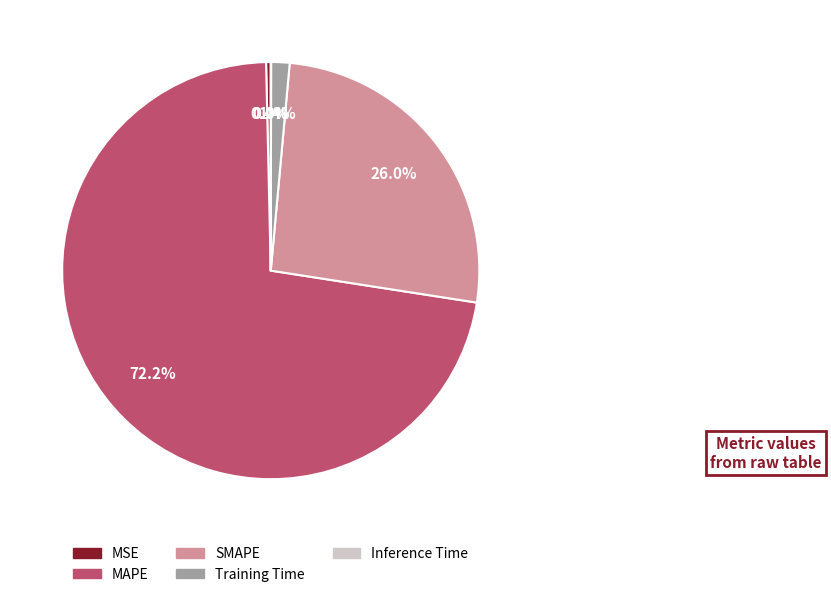

What portion of the pie excludes MSE?

99.6%